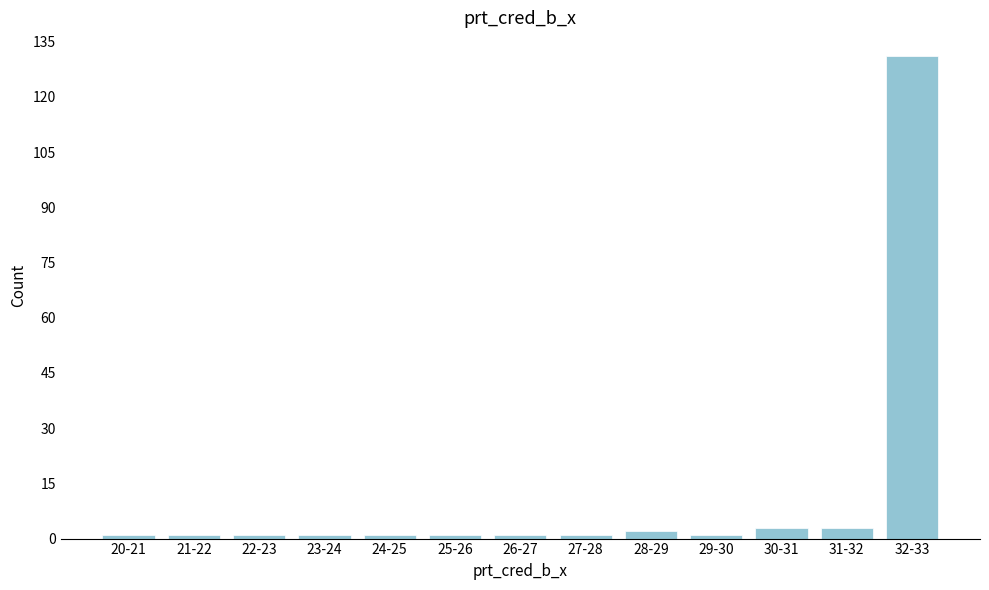

Reading left to right, extract all data points from this chart.

1	1	1	1	1	1	1	1	2	1	3	3	131